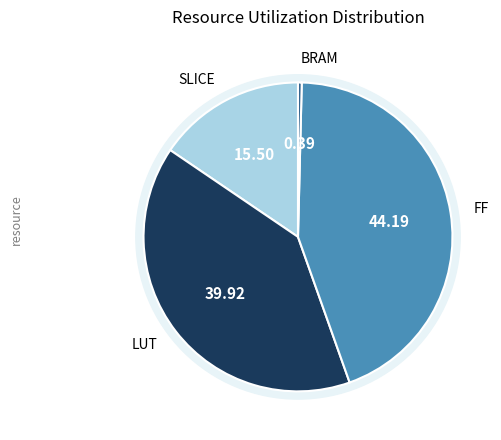

Which category has the biggest portion of the pie?

FF